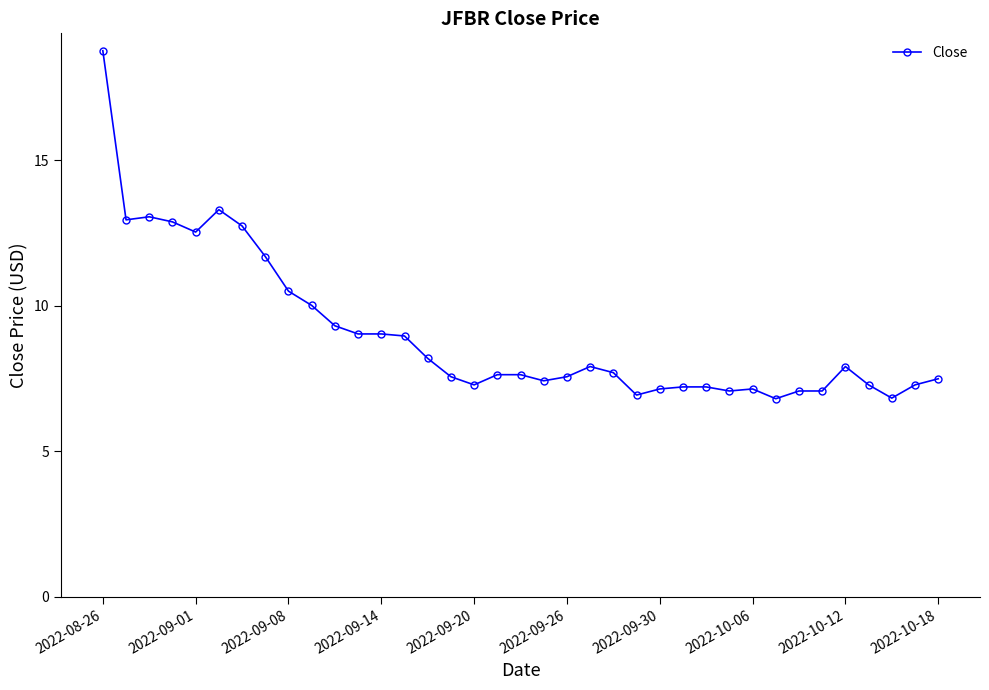

What is the difference between the maximum and minimum values?

12.0